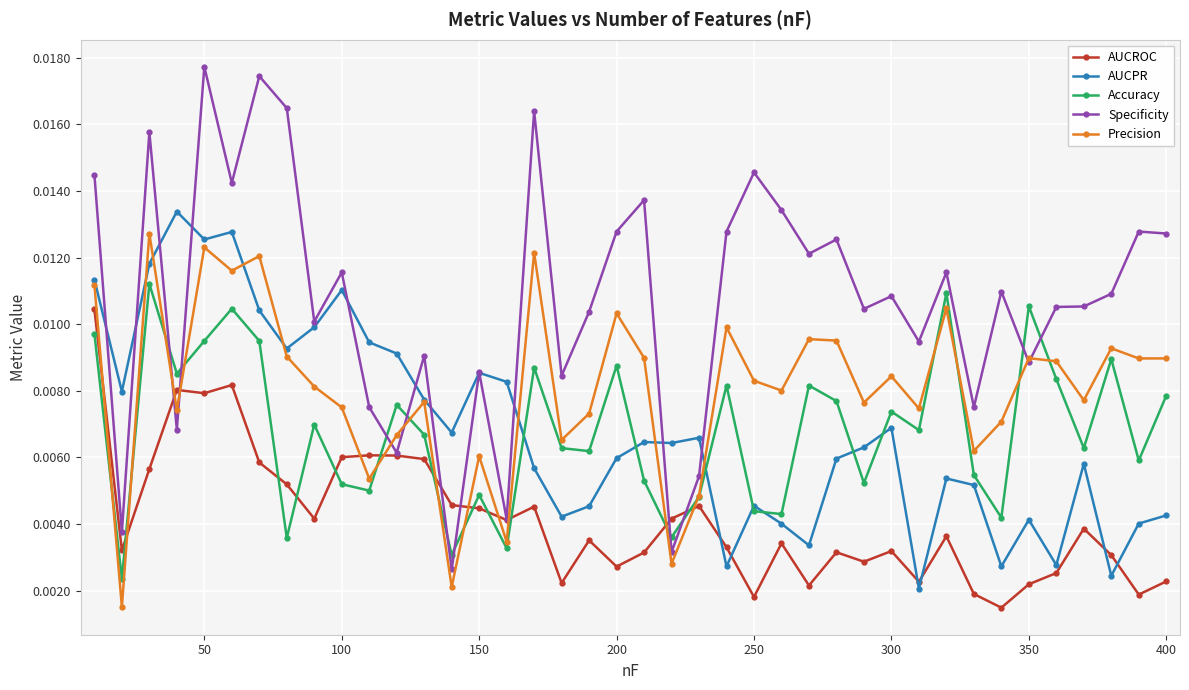

After their last crossing, which series has the higher values: Specificity or Accuracy?

Specificity